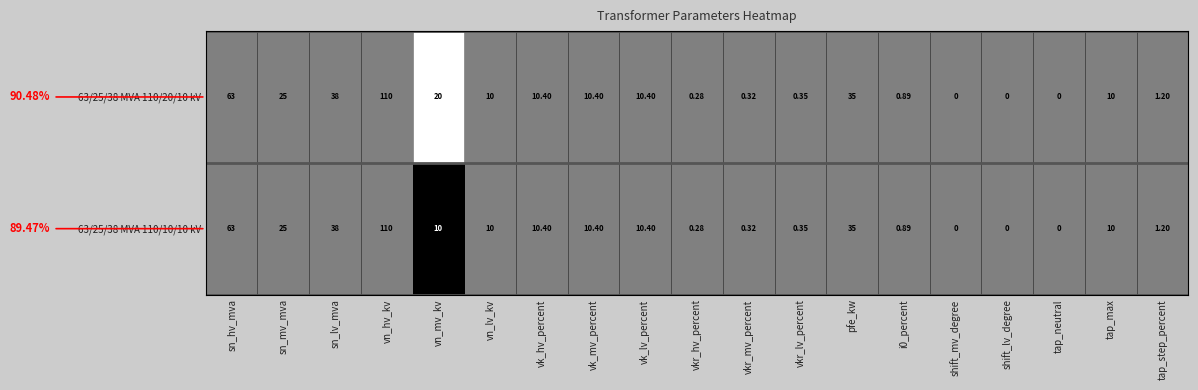

Between vk_lv_percent and pfe_kw, which is larger?

vk_lv_percent